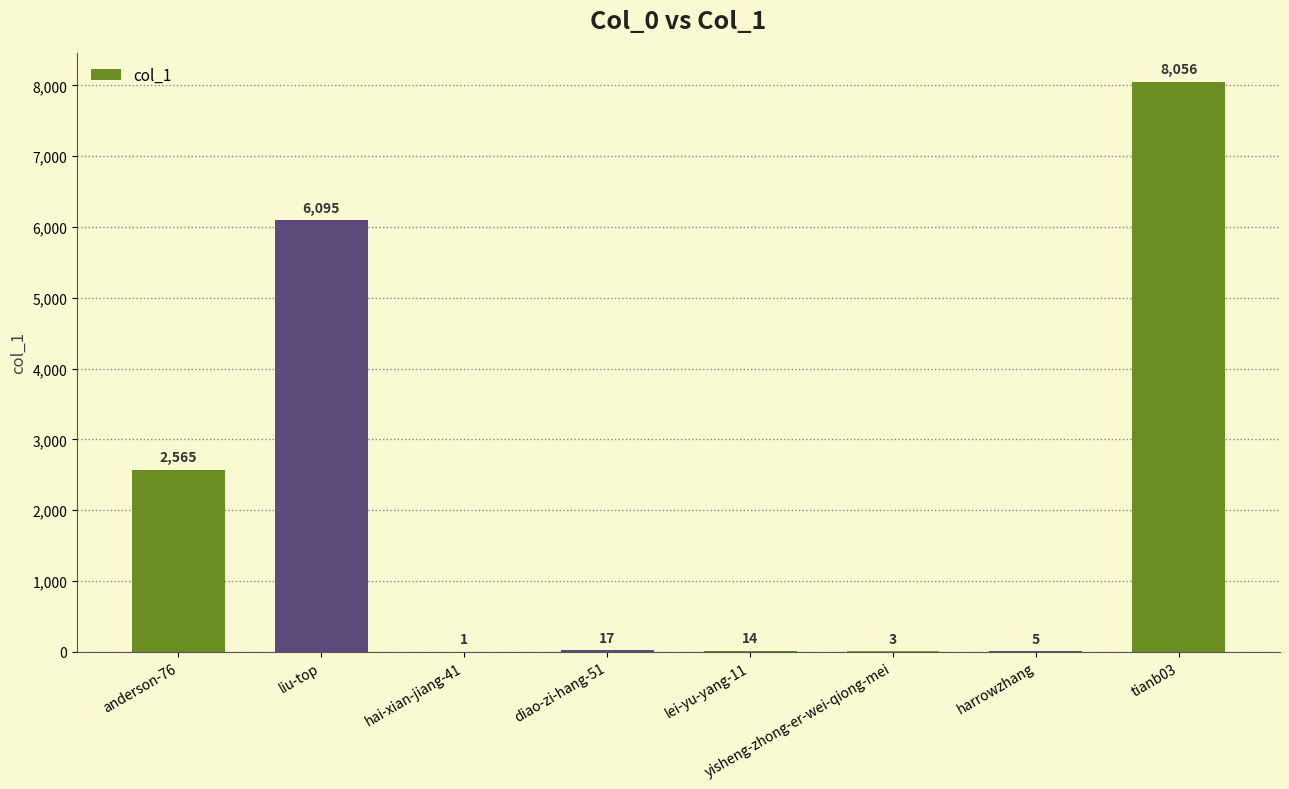

Which has a higher value, anderson-76 or diao-zi-hang-51?

anderson-76